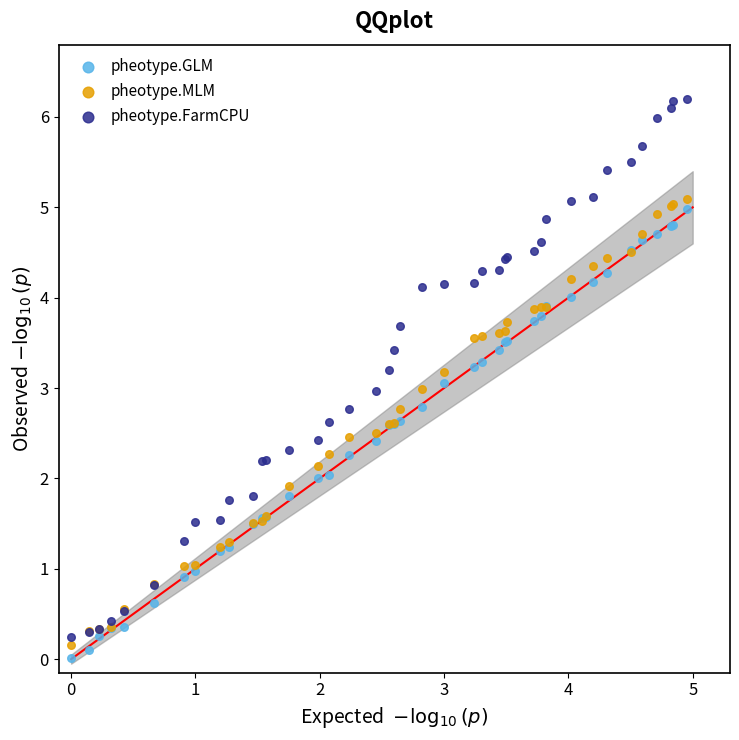

Which series contains the highest Y value?

pheotype.FarmCPU